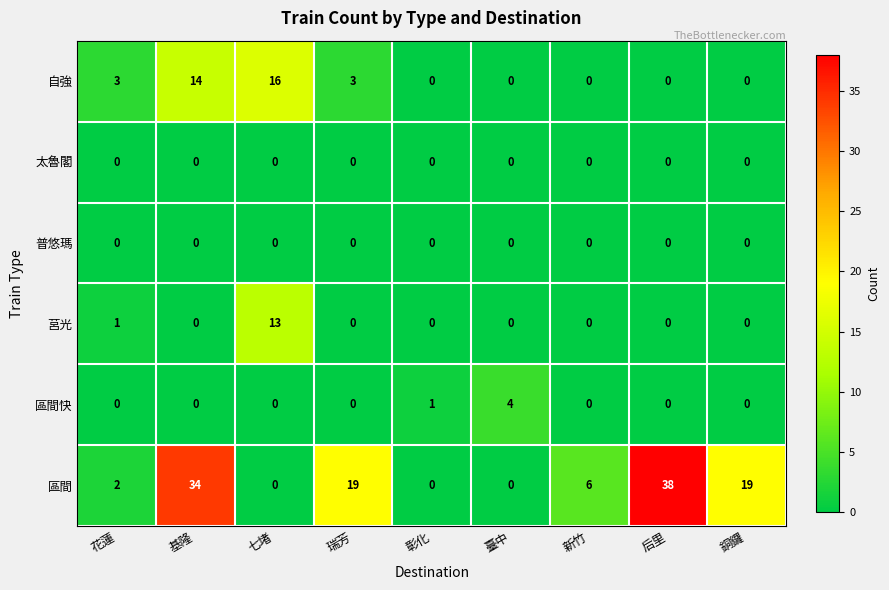

At how many categories does at least one series exceed 29?

2